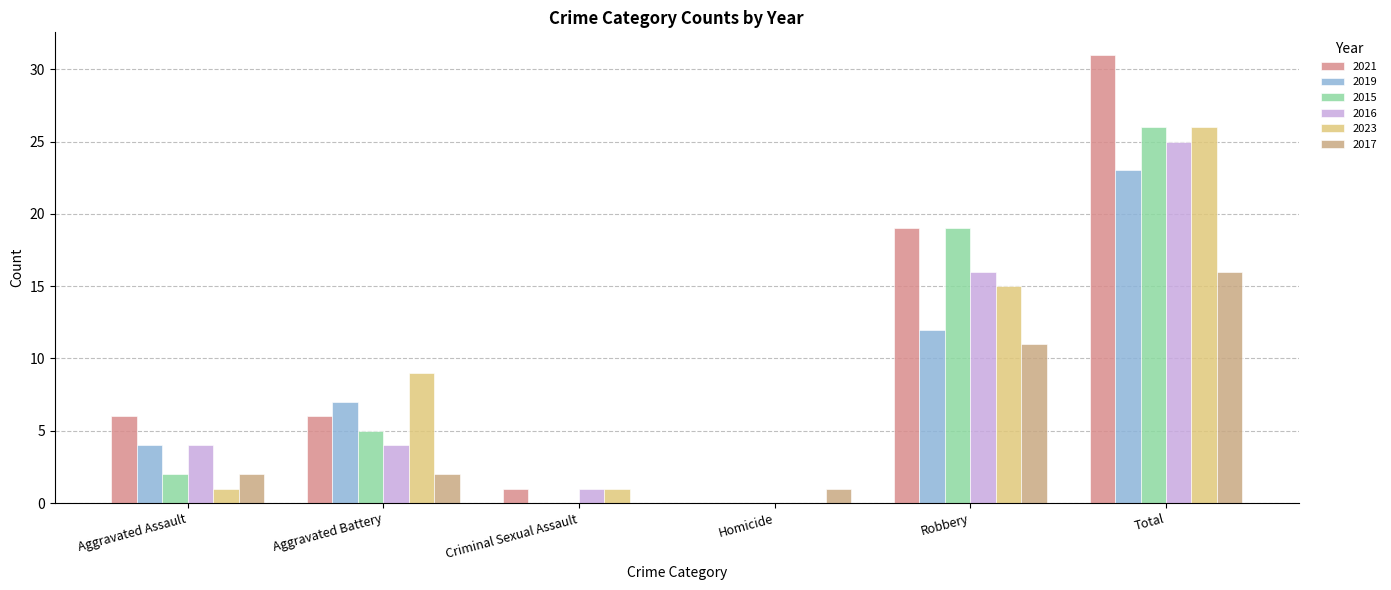

Reading left to right, extract all data points from this chart.

2021: Aggravated Assault=6	Aggravated Battery=6	Criminal Sexual Assault=1	Homicide=0	Robbery=19	Total=31
2019: Aggravated Assault=4	Aggravated Battery=7	Criminal Sexual Assault=0	Homicide=0	Robbery=12	Total=23
2015: Aggravated Assault=2	Aggravated Battery=5	Criminal Sexual Assault=0	Homicide=0	Robbery=19	Total=26
2016: Aggravated Assault=4	Aggravated Battery=4	Criminal Sexual Assault=1	Homicide=0	Robbery=16	Total=25
2023: Aggravated Assault=1	Aggravated Battery=9	Criminal Sexual Assault=1	Homicide=0	Robbery=15	Total=26
2017: Aggravated Assault=2	Aggravated Battery=2	Criminal Sexual Assault=0	Homicide=1	Robbery=11	Total=16